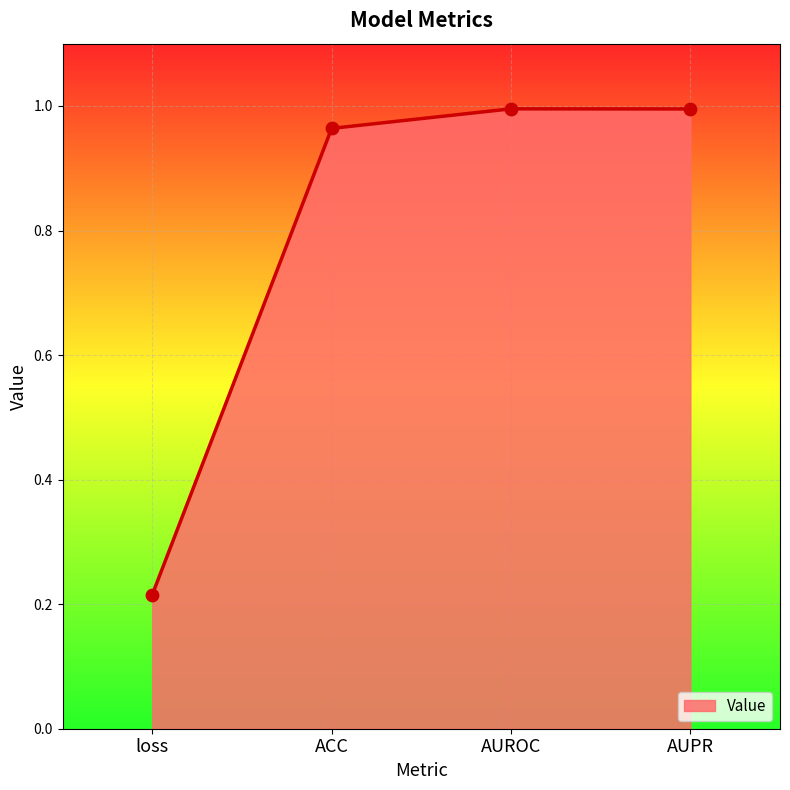

What is the change in value from loss to ACC?

+0.7